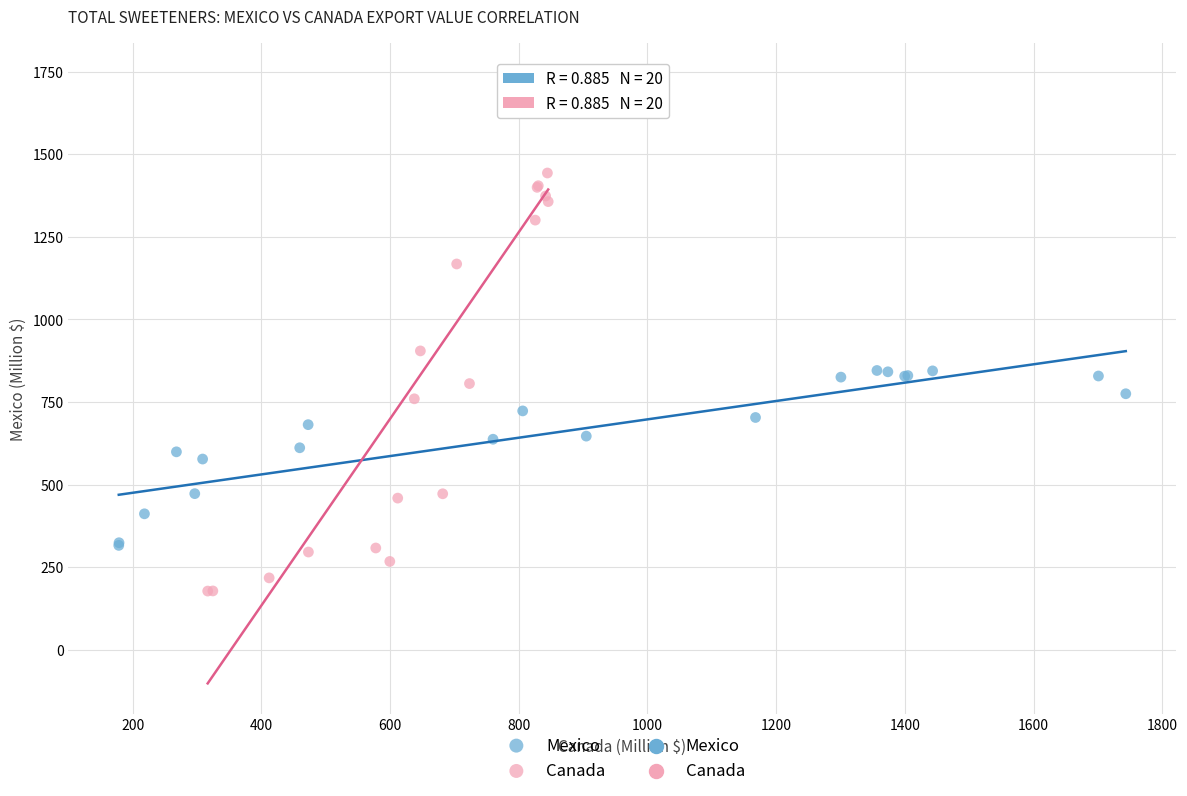

Which series has the widest spread of Y values?

Canada